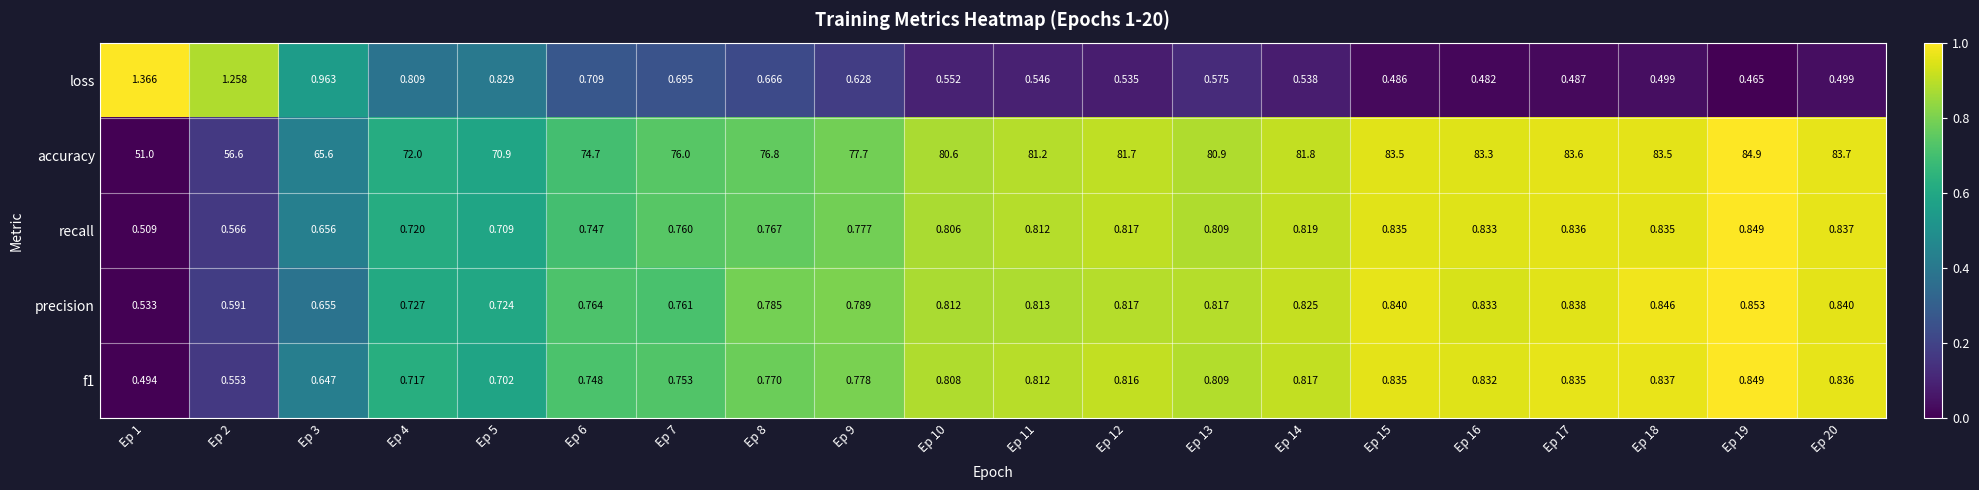

Which series has the largest total across all categories?

accuracy